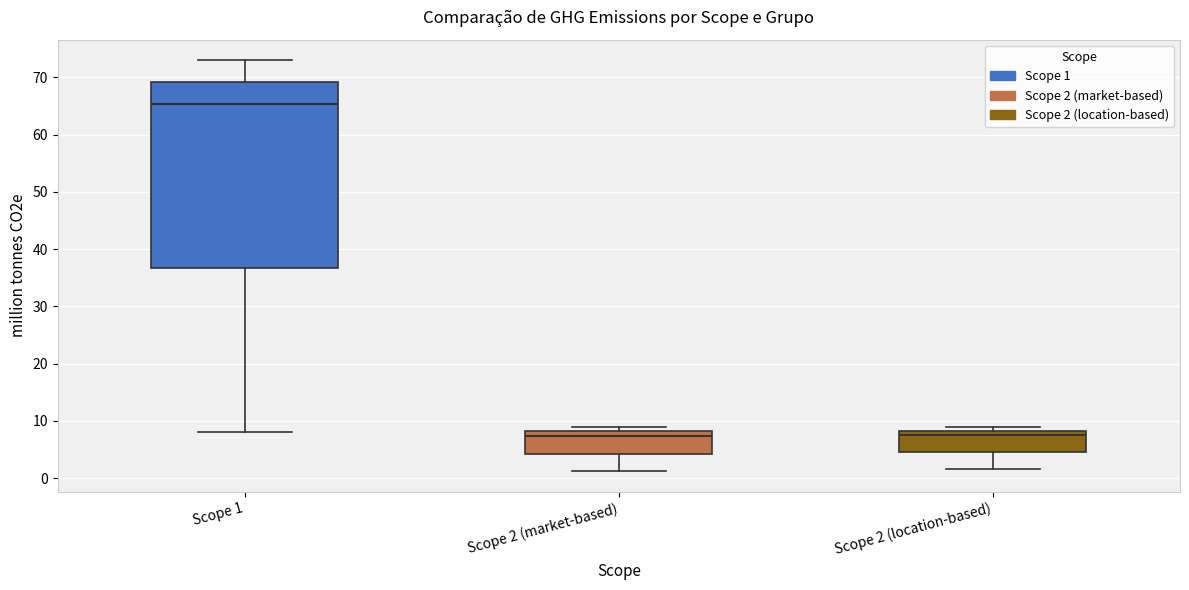

Which box's median line is the highest?

Scope 1